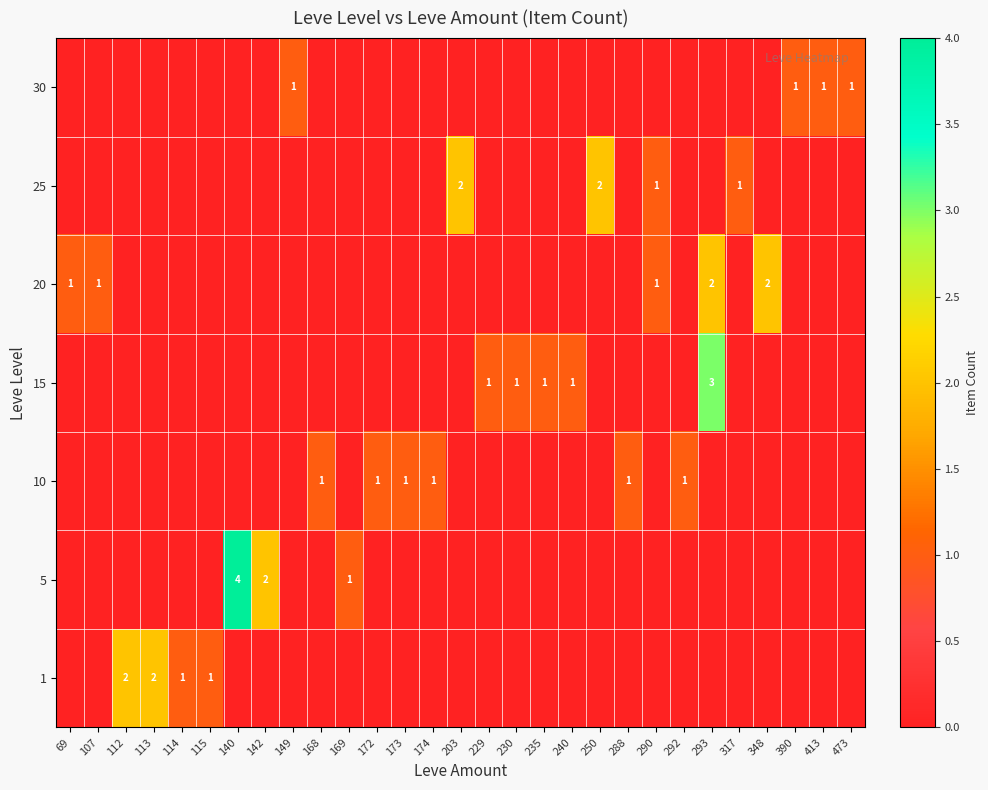

The 5 series shows 1 at 142. True or false?

False